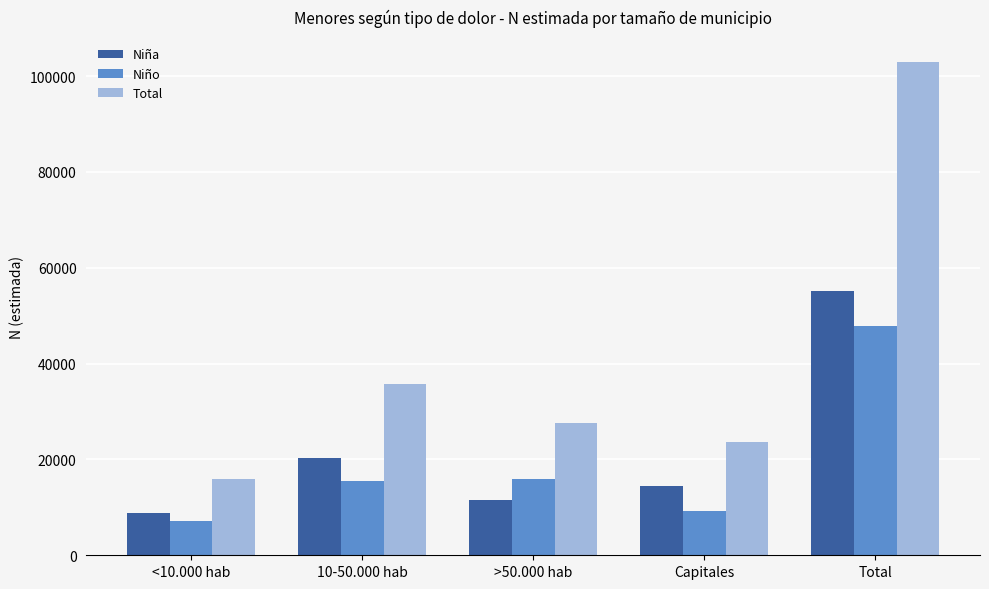

What is the label of the 1st bar from the right?

Total